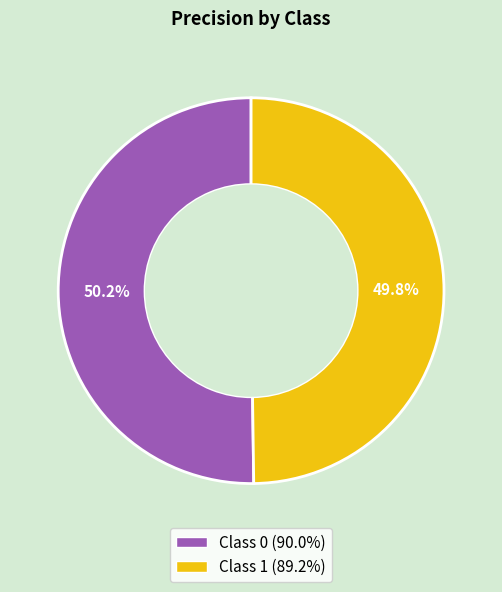

Is there a majority slice in this chart?

Yes